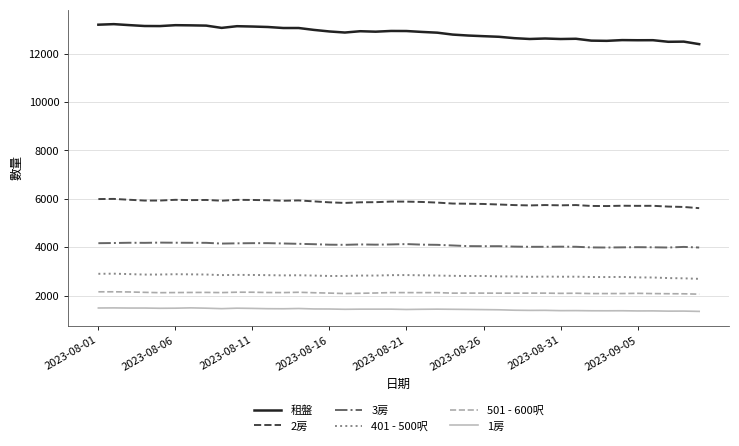

Rank the series by their maximum value, from highest to lowest.

租盤, 2房, 3房, 401 - 500呎, 501 - 600呎, 1房